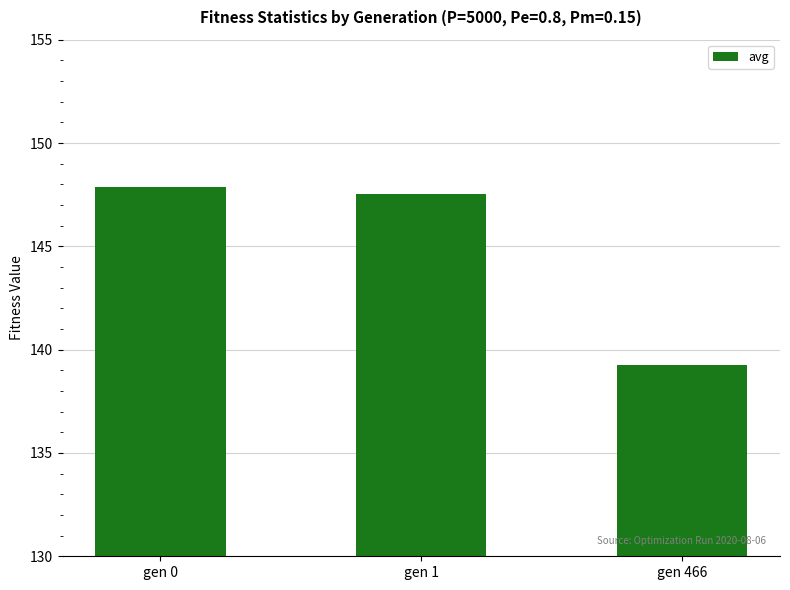

The value at gen 0 is 61.7. True or false?

False